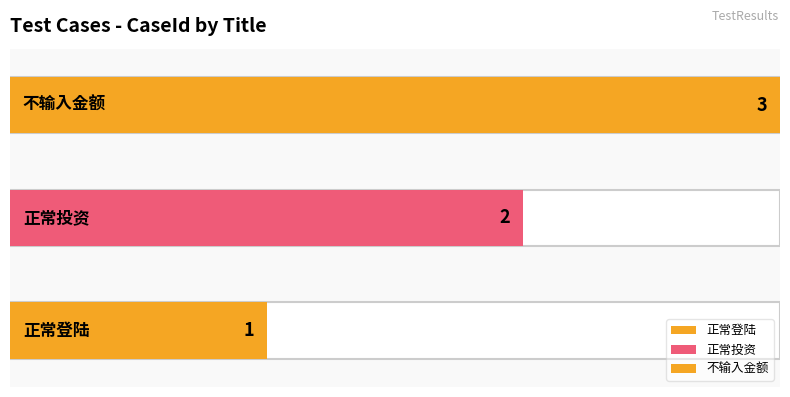

What is the label of the 3rd bar from the left?

不输入金额